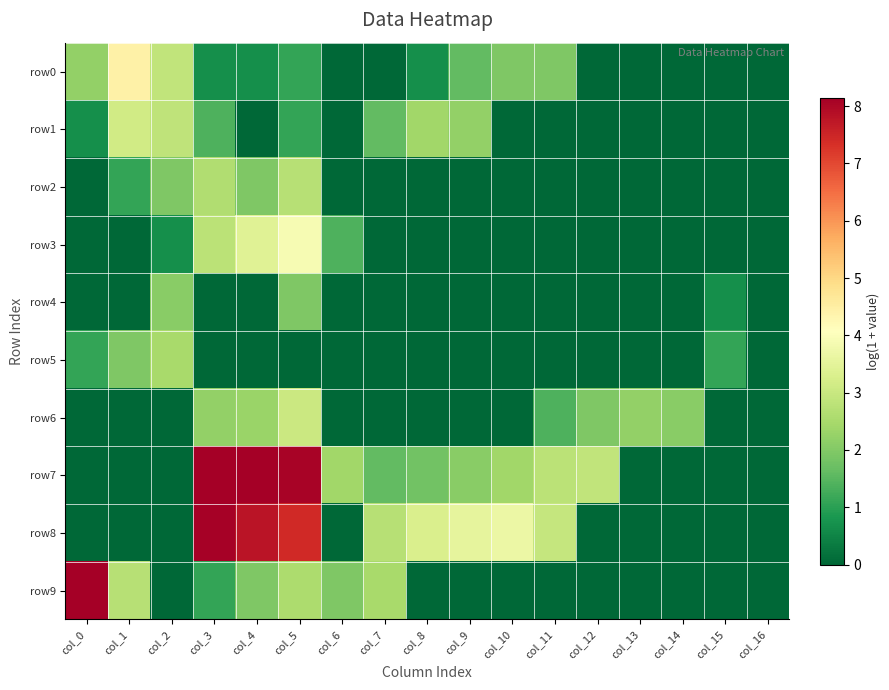

Reading right to left, list all the values displayed in this chart.

row0: col_16=0.0	col_15=0.0	col_14=0.0	col_13=0.0	col_12=0.0	col_11=1.9	col_10=1.9	col_9=1.6	col_8=0.7	col_7=0.0	col_6=0.0	col_5=1.1	col_4=0.7	col_3=0.7	col_2=2.9	col_1=4.4	col_0=2.2
row1: col_16=0.0	col_15=0.0	col_14=0.0	col_13=0.0	col_12=0.0	col_11=0.0	col_10=0.0	col_9=2.2	col_8=2.4	col_7=1.6	col_6=0.0	col_5=1.1	col_4=0.0	col_3=1.4	col_2=2.8	col_1=3.1	col_0=0.7
row2: col_16=0.0	col_15=0.0	col_14=0.0	col_13=0.0	col_12=0.0	col_11=0.0	col_10=0.0	col_9=0.0	col_8=0.0	col_7=0.0	col_6=0.0	col_5=2.7	col_4=1.9	col_3=2.6	col_2=1.9	col_1=1.1	col_0=0.0
row3: col_16=0.0	col_15=0.0	col_14=0.0	col_13=0.0	col_12=0.0	col_11=0.0	col_10=0.0	col_9=0.0	col_8=0.0	col_7=0.0	col_6=1.4	col_5=3.9	col_4=3.4	col_3=2.8	col_2=0.7	col_1=0.0	col_0=0.0
row4: col_16=0.0	col_15=0.7	col_14=0.0	col_13=0.0	col_12=0.0	col_11=0.0	col_10=0.0	col_9=0.0	col_8=0.0	col_7=0.0	col_6=0.0	col_5=1.9	col_4=0.0	col_3=0.0	col_2=2.1	col_1=0.0	col_0=0.0
row5: col_16=0.0	col_15=1.1	col_14=0.0	col_13=0.0	col_12=0.0	col_11=0.0	col_10=0.0	col_9=0.0	col_8=0.0	col_7=0.0	col_6=0.0	col_5=0.0	col_4=0.0	col_3=0.0	col_2=2.5	col_1=1.9	col_0=1.1
row6: col_16=0.0	col_15=0.0	col_14=2.1	col_13=2.2	col_12=1.9	col_11=1.4	col_10=0.0	col_9=0.0	col_8=0.0	col_7=0.0	col_6=0.0	col_5=3.0	col_4=2.3	col_3=2.2	col_2=0.0	col_1=0.0	col_0=0.0
row7: col_16=0.0	col_15=0.0	col_14=0.0	col_13=0.0	col_12=2.9	col_11=2.8	col_10=2.4	col_9=2.1	col_8=1.8	col_7=1.6	col_6=2.4	col_5=8.1	col_4=8.1	col_3=8.1	col_2=0.0	col_1=0.0	col_0=0.0
row8: col_16=0.0	col_15=0.0	col_14=0.0	col_13=0.0	col_12=0.0	col_11=2.9	col_10=3.7	col_9=3.6	col_8=3.3	col_7=2.7	col_6=0.0	col_5=7.4	col_4=7.8	col_3=8.1	col_2=0.0	col_1=0.0	col_0=0.0
row9: col_16=0.0	col_15=0.0	col_14=0.0	col_13=0.0	col_12=0.0	col_11=0.0	col_10=0.0	col_9=0.0	col_8=0.0	col_7=2.5	col_6=1.9	col_5=2.6	col_4=1.9	col_3=1.1	col_2=0.0	col_1=2.7	col_0=8.1